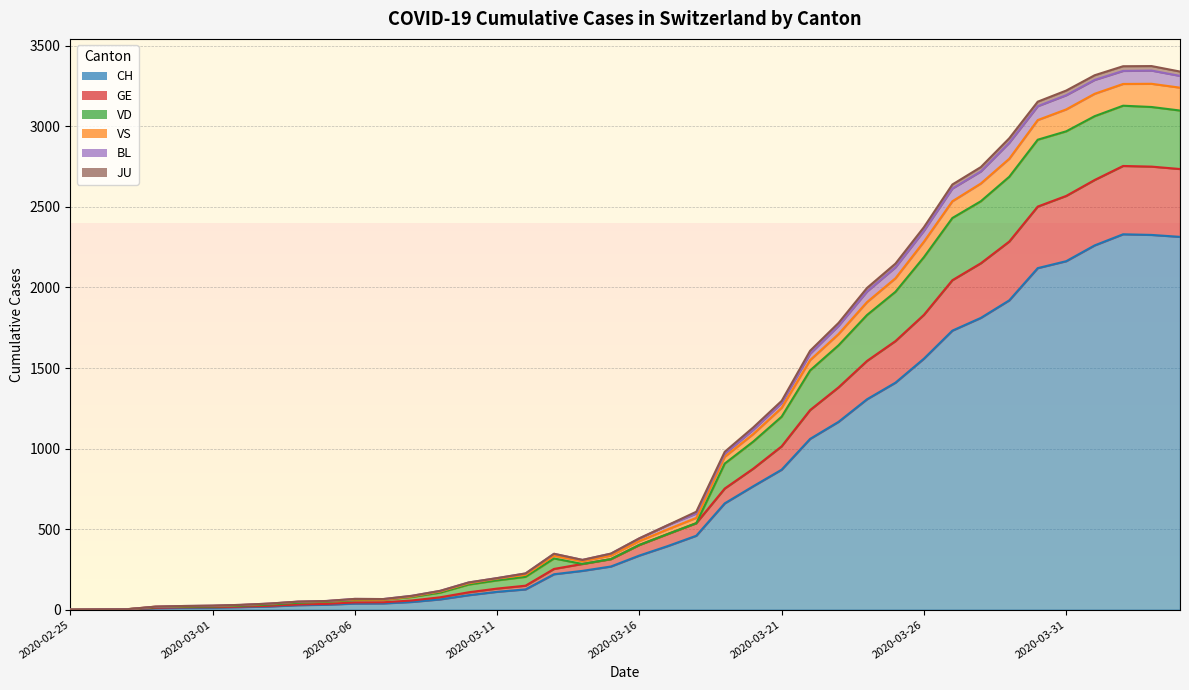

What is the spread (max minus min) of values at 2020-04-01?

1056